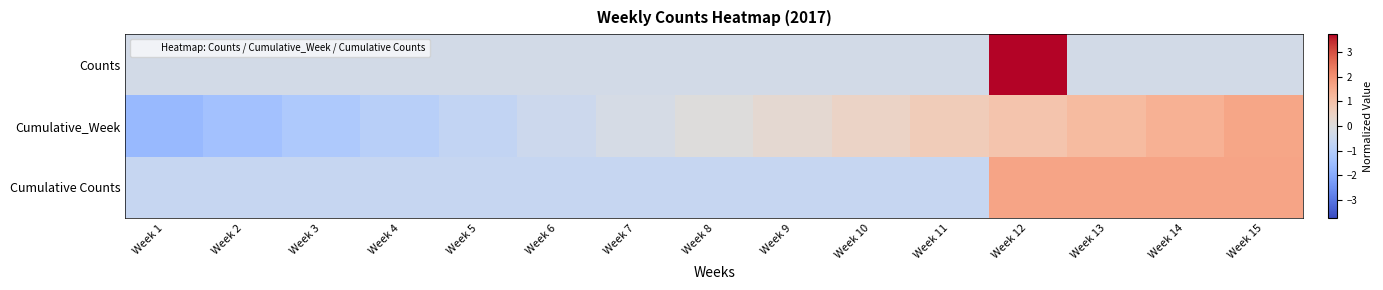

How many categories are shown in the chart?

15